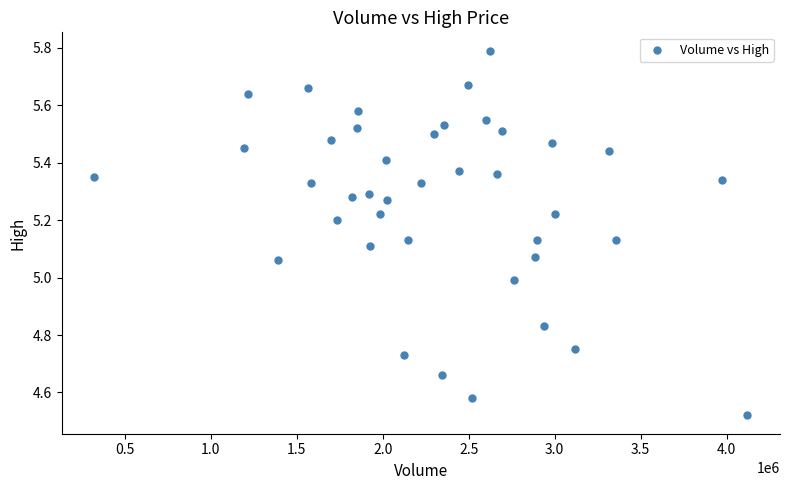

What is the range of Y values (max minus min)?

1.3